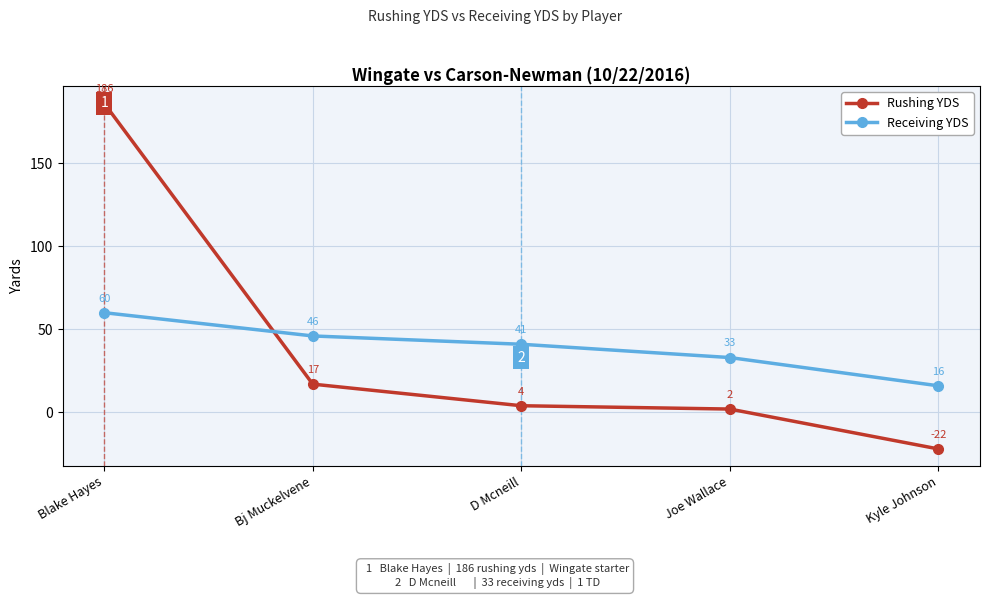

What is the label of the 3rd point from the right?

D Mcneill